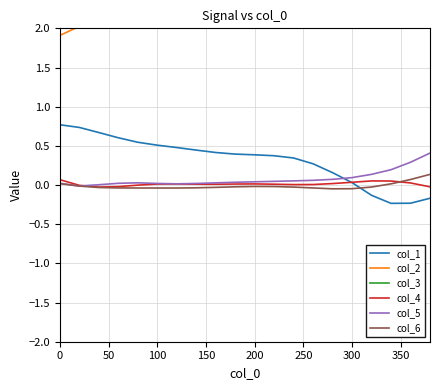

The col_5 series shows 0.0 at 0. True or false?

True